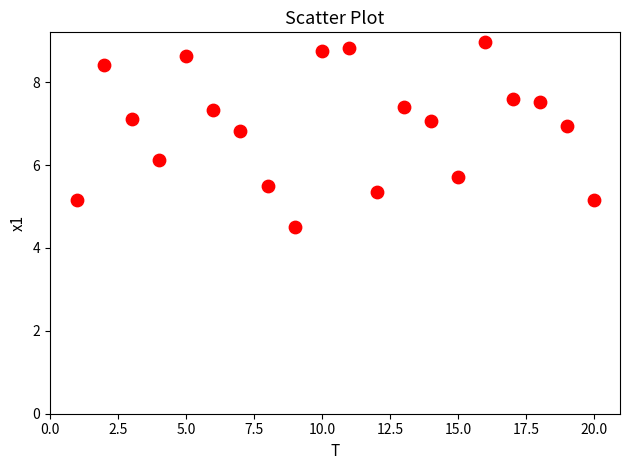

What Y value in the scatter plot is closest to 6?

6.1